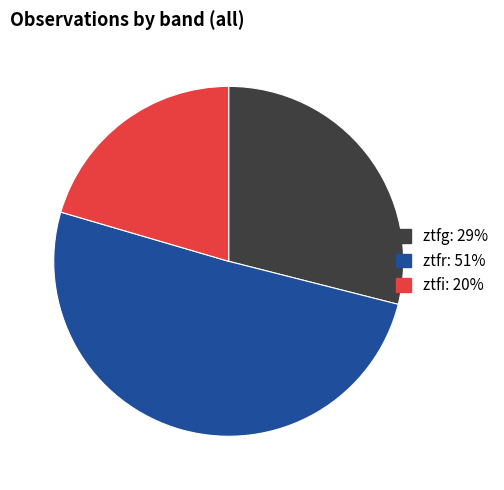

Which category has the smallest portion of the pie?

ztfi